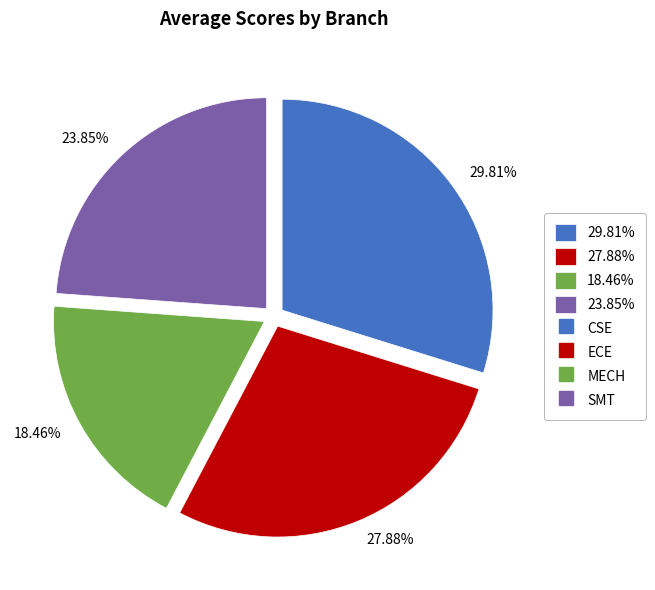

Does any single category account for the majority?

No